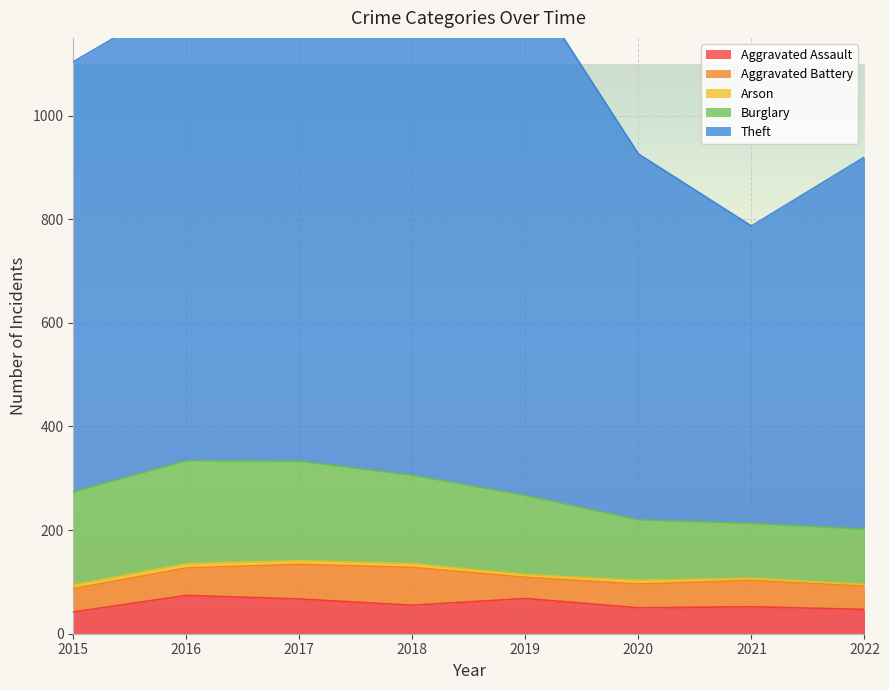

Which series has the largest total across all categories?

Theft